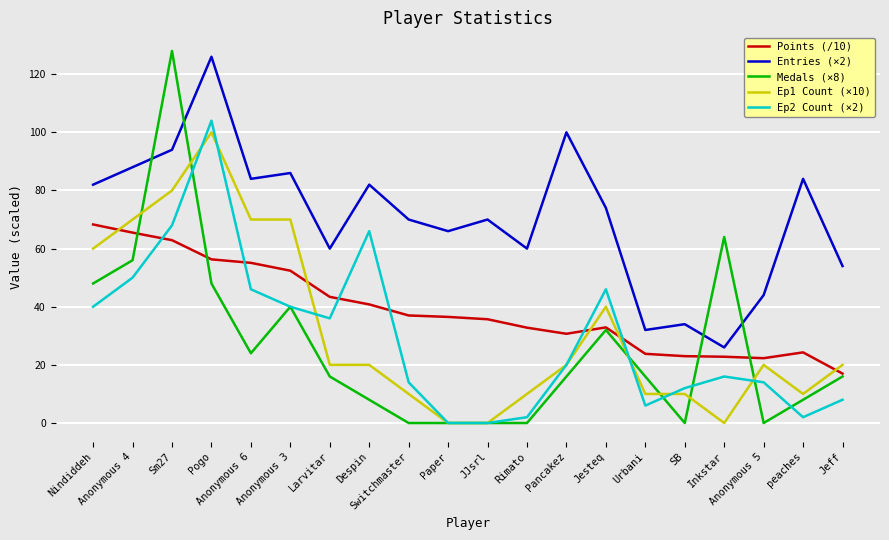

The value of Entries (×2) at Urbani is 57.4. True or false?

False